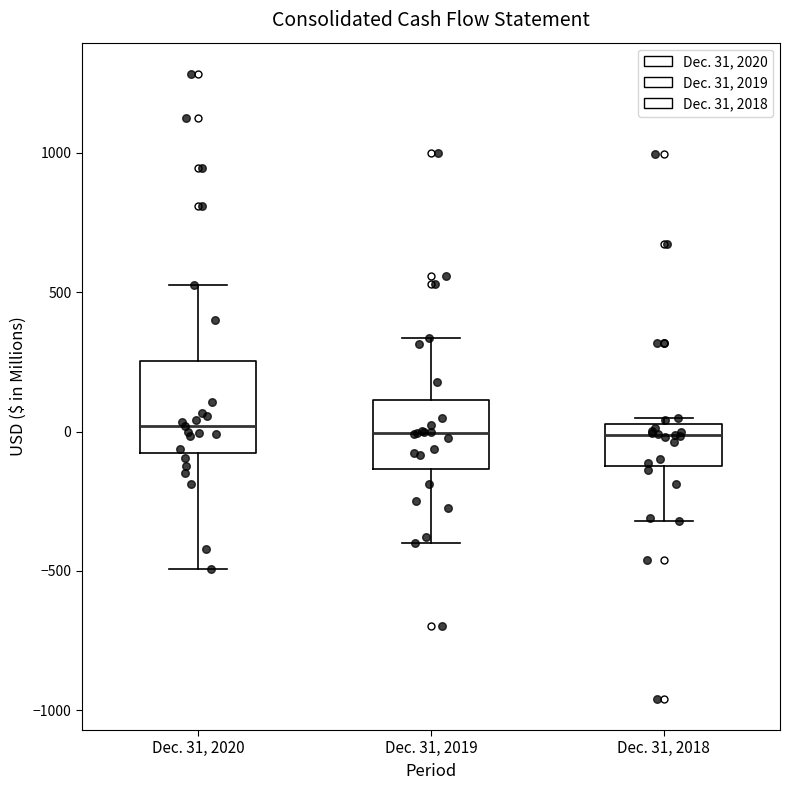

Which box is the tallest, from its lower edge to its upper edge?

Dec. 31, 2020